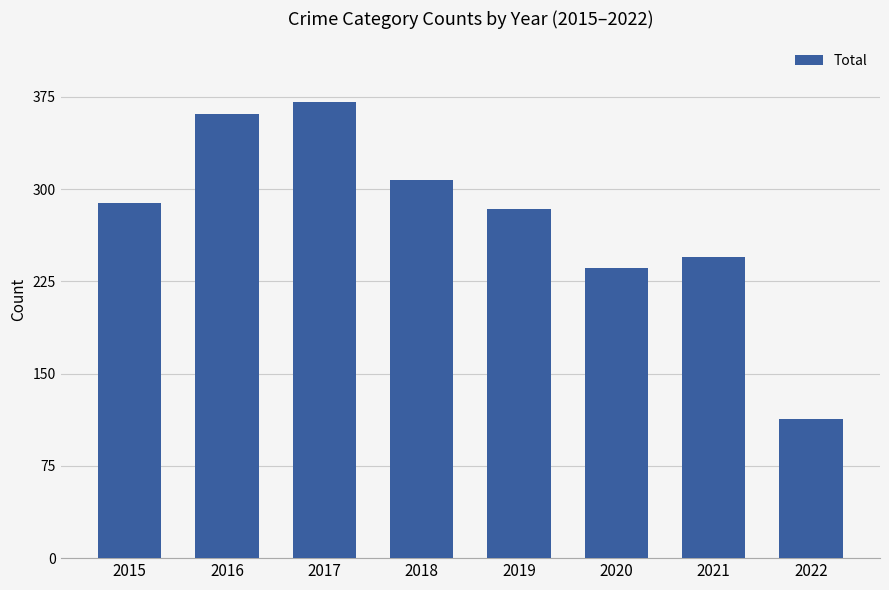

Reading left to right, list all the values displayed in this chart.

289	361	371	307	284	236	245	113